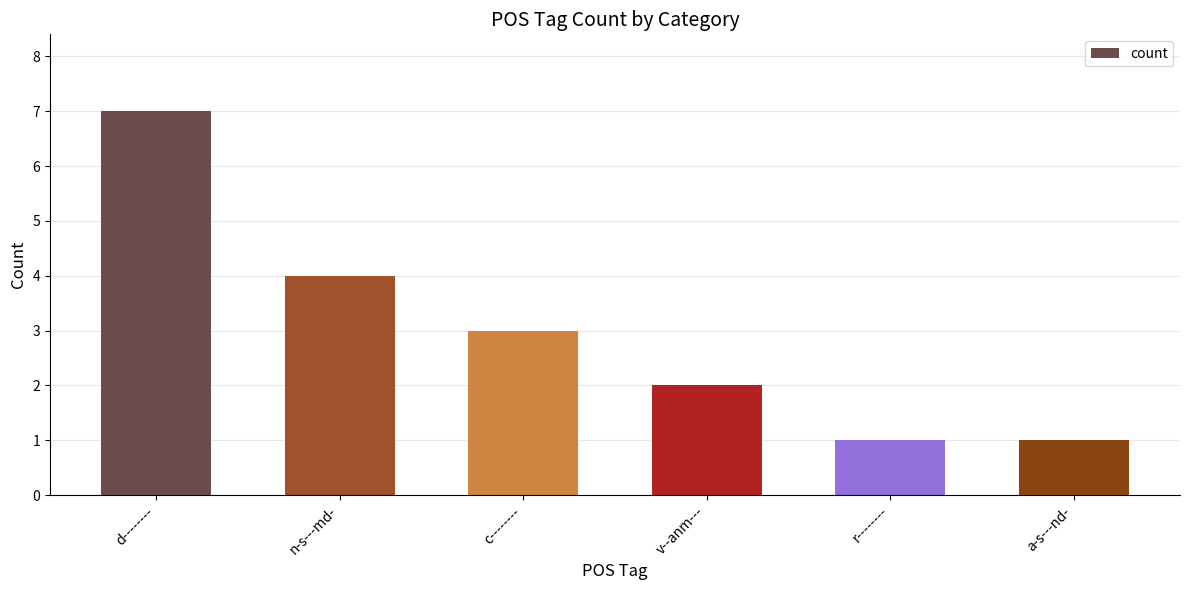

What is the greatest value displayed?

7